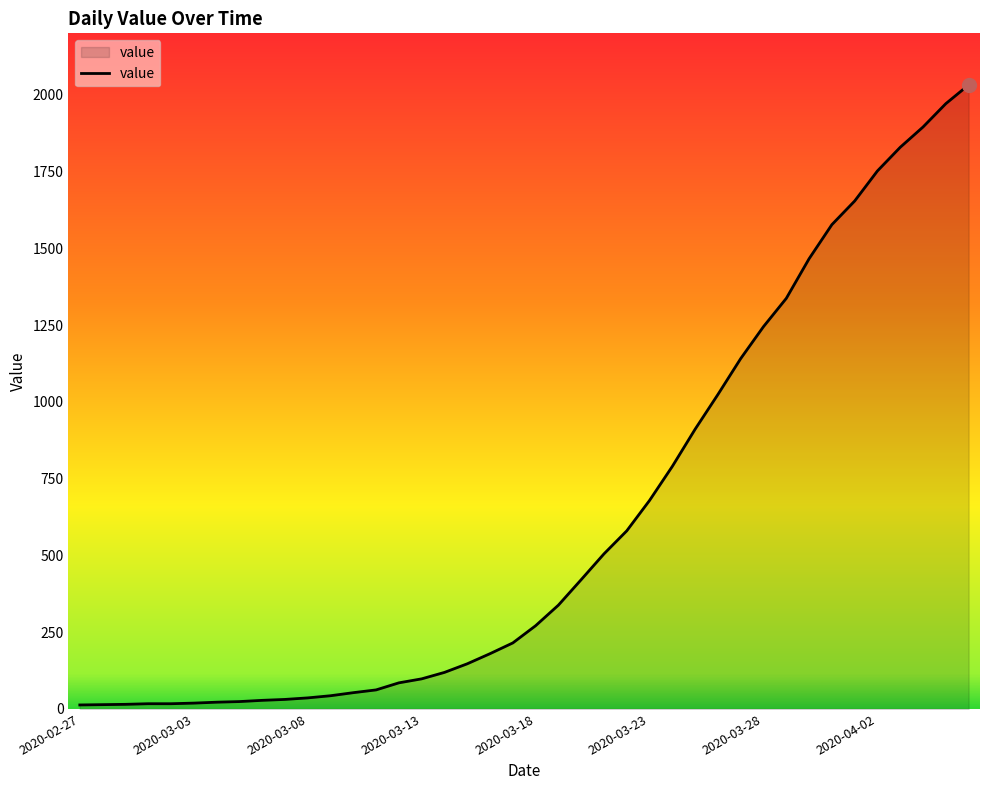

What is the difference between the maximum and minimum values?

2019